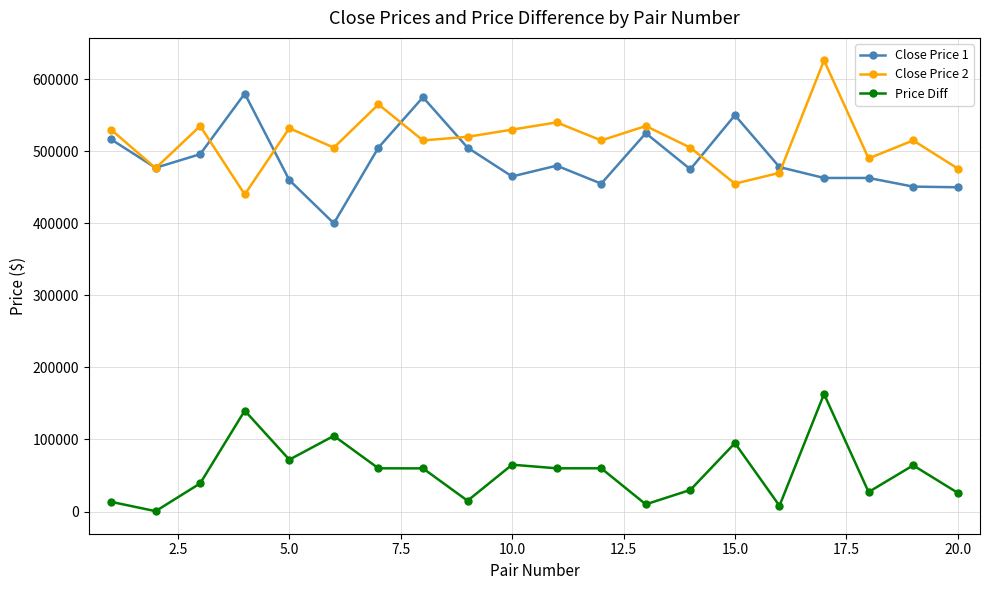

What is the lowest value of the Price Diff series?

500